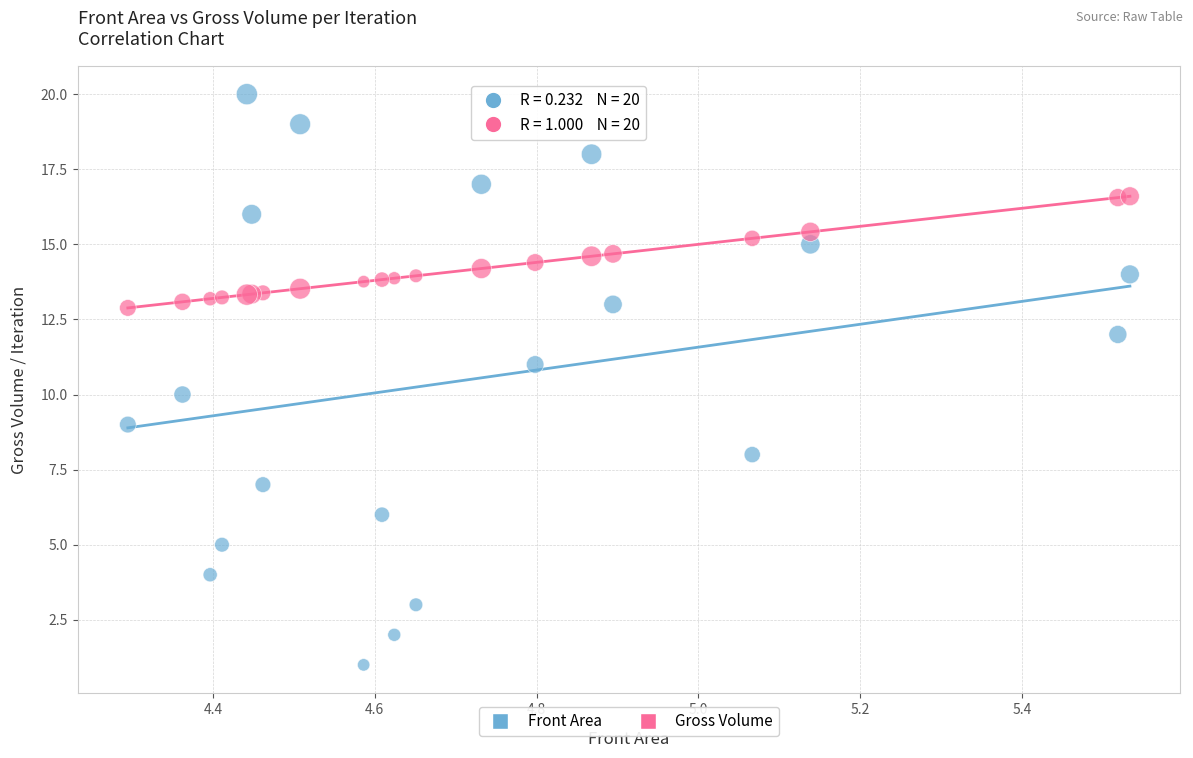

Which series has the widest spread of Y values?

Front Area